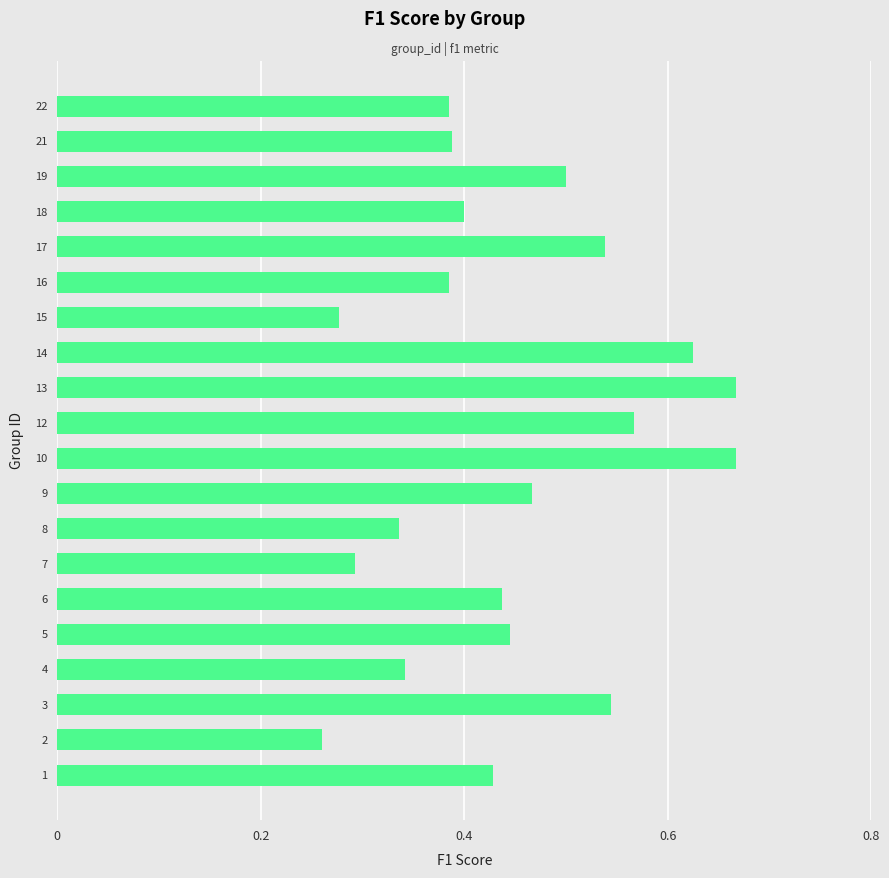

What is the change in value from 7 to 16?

+0.1